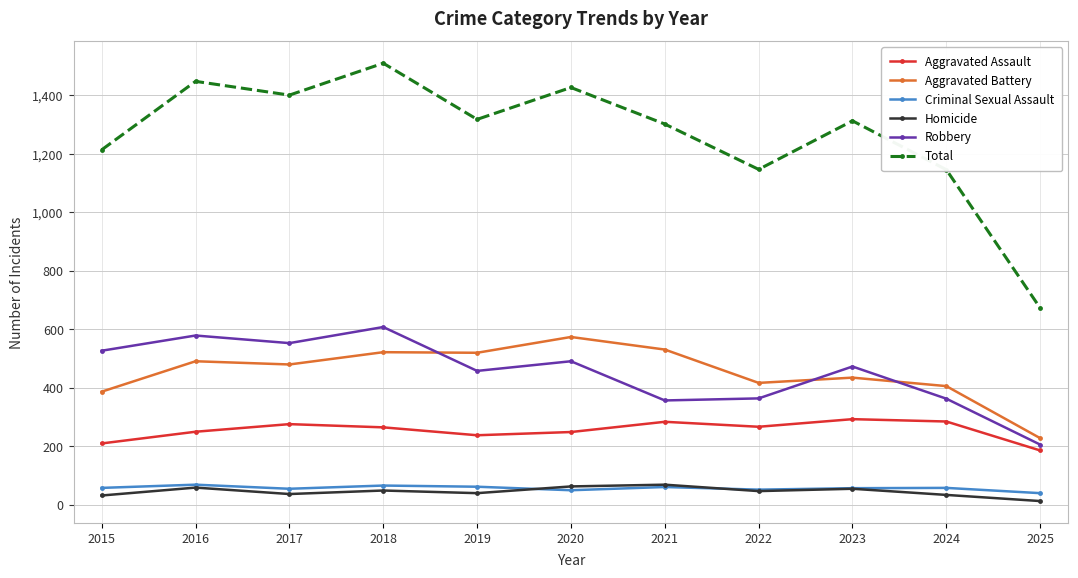

What is the spread (max minus min) of values at 2022?

1100